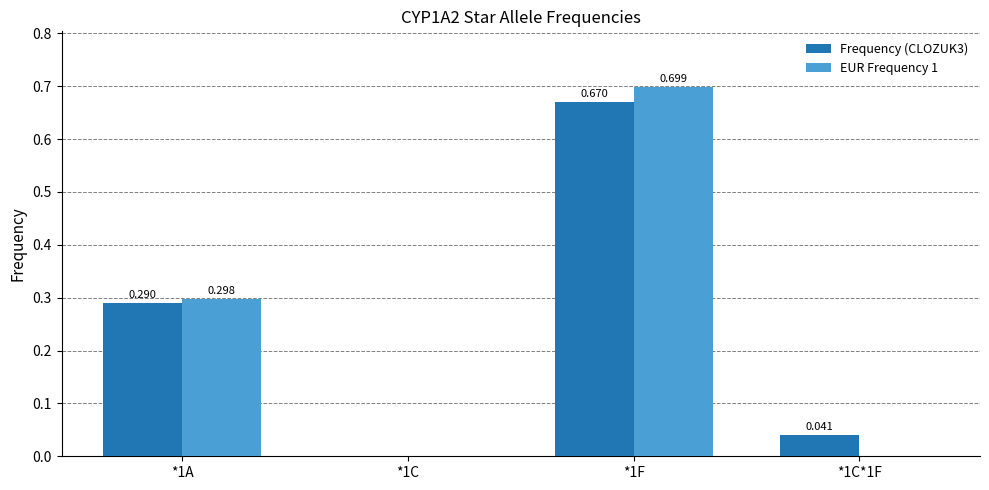

Is the value of EUR Frequency 1 at *1A greater than the value of Frequency (CLOZUK3) at *1F?

No